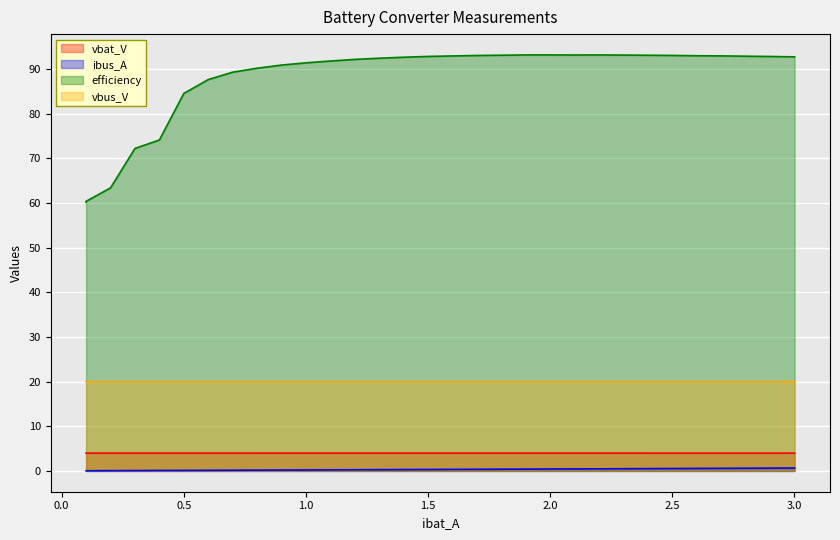

True or false: vbus_V and vbat_V cross at least once.

False